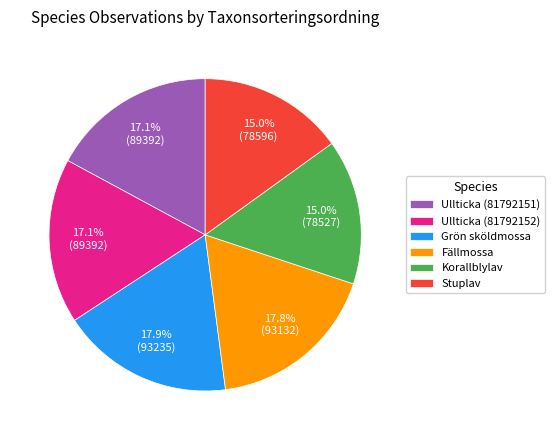

To the nearest percent, what is the difference between the largest and smallest slice percentages?

3%